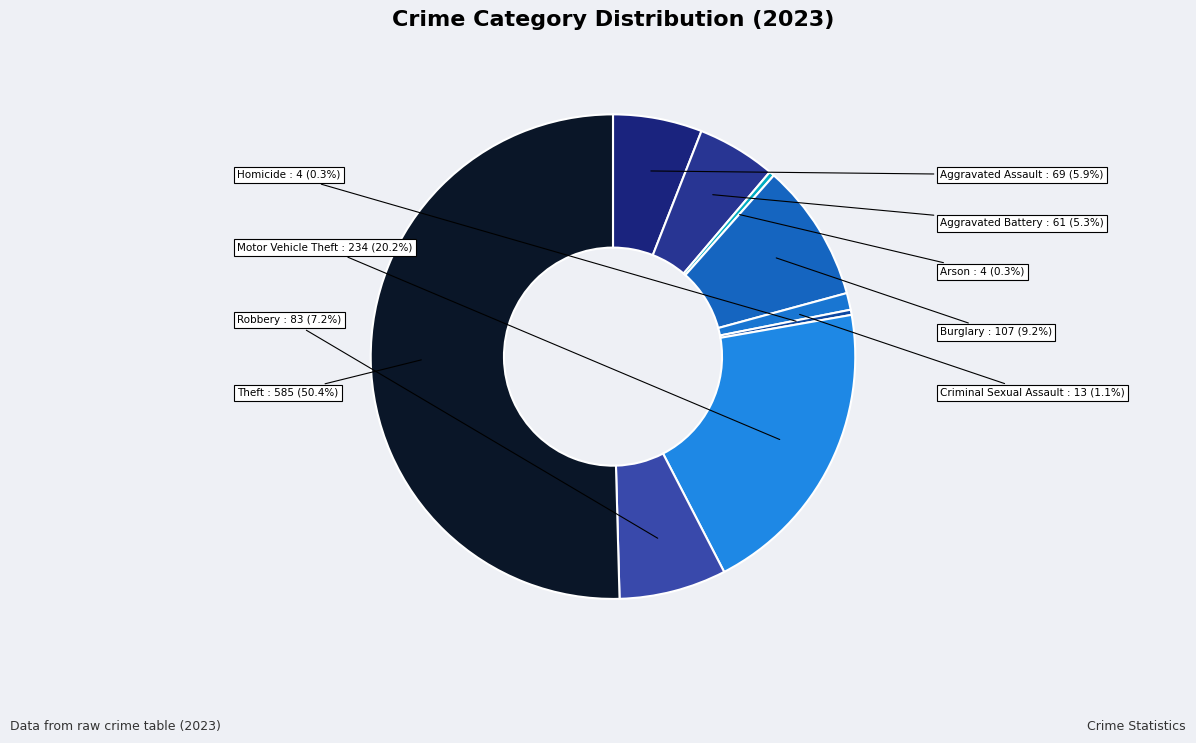

What is the largest slice in the pie chart?

Theft